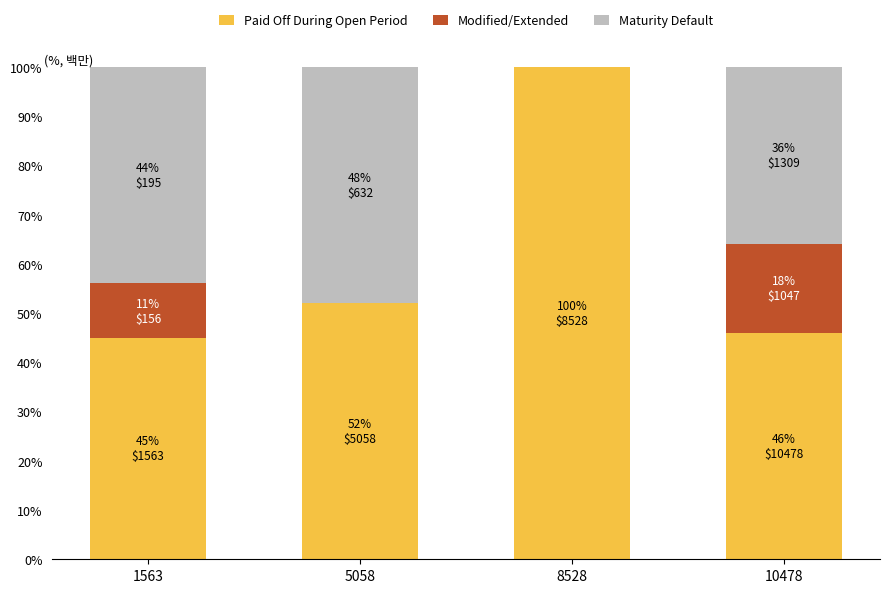

Does the chart contain stacked bars?

Yes